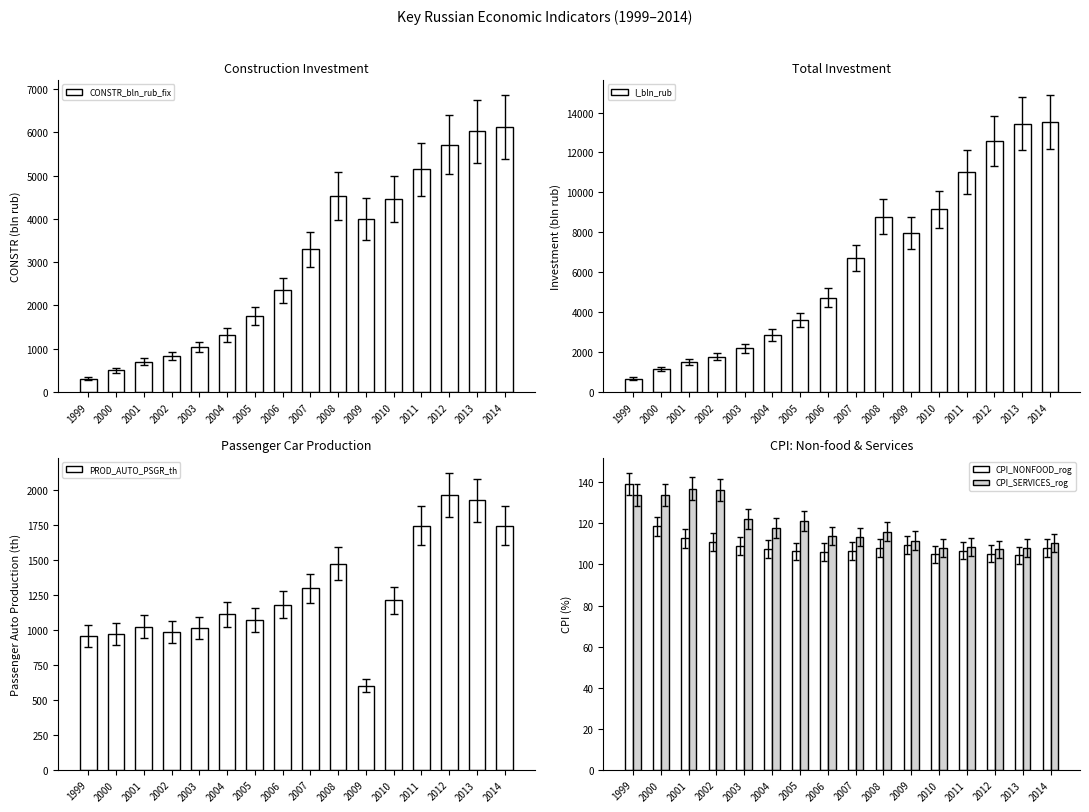

Count the number of data series in this chart.

5